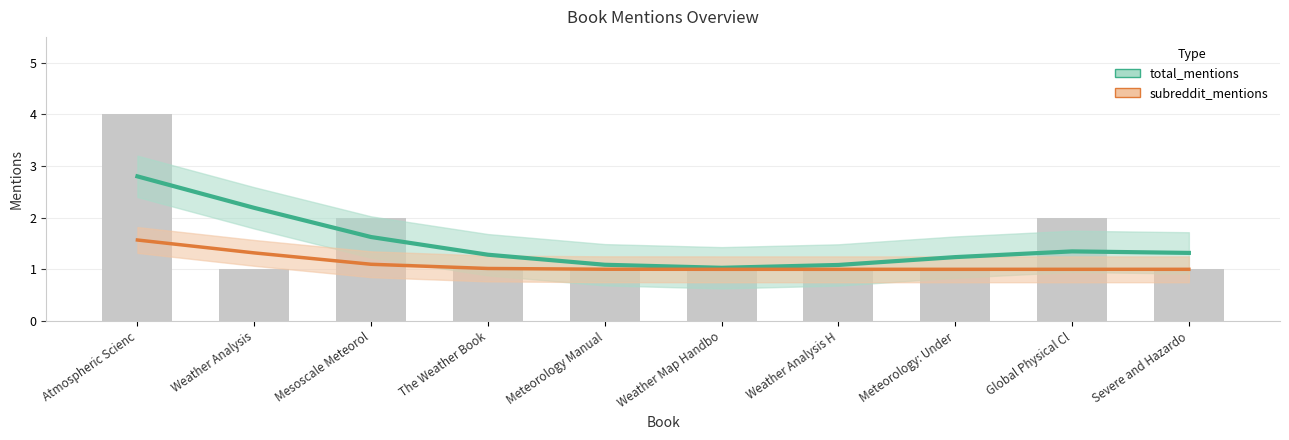

At which label is subreddit_mentions closest to 1?

Weather Analysis H